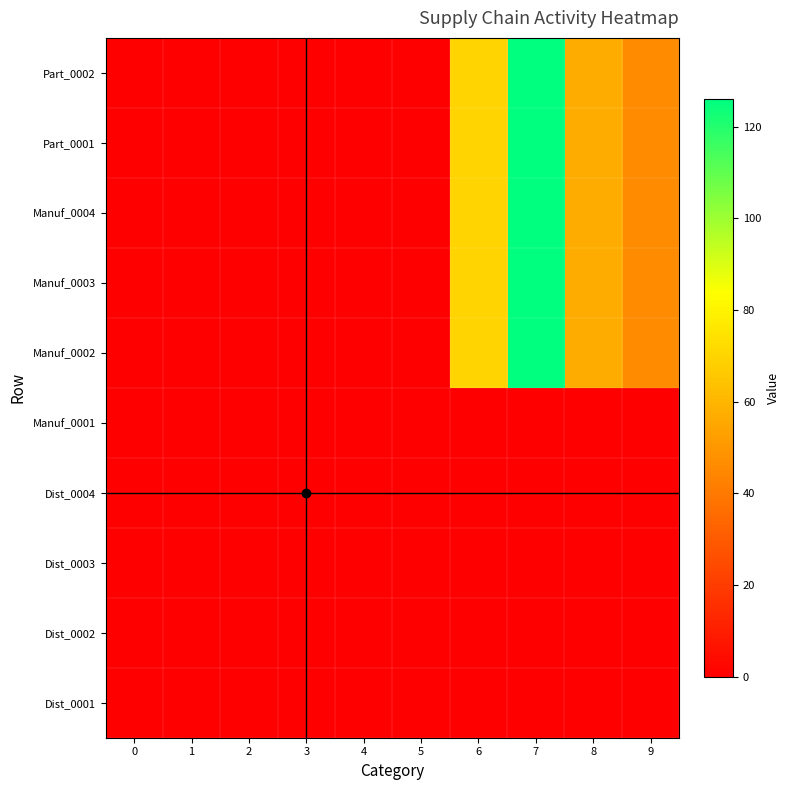

Reading right to left, extract all data points from this chart.

Dist_0001: 9=0	8=0	7=0	6=0	5=0	4=0	3=0	2=0	1=0	0=0
Dist_0002: 9=0	8=0	7=0	6=0	5=0	4=0	3=0	2=0	1=0	0=0
Dist_0003: 9=0	8=0	7=0	6=0	5=0	4=0	3=0	2=0	1=0	0=0
Dist_0004: 9=0	8=0	7=0	6=0	5=0	4=0	3=0	2=0	1=0	0=0
Manuf_0001: 9=0	8=0	7=0	6=0	5=0	4=0	3=0	2=0	1=0	0=0
Manuf_0002: 9=46	8=57	7=126	6=70	5=0	4=0	3=0	2=0	1=0	0=0
Manuf_0003: 9=46	8=57	7=126	6=70	5=0	4=0	3=0	2=0	1=0	0=0
Manuf_0004: 9=46	8=57	7=126	6=70	5=0	4=0	3=0	2=0	1=0	0=0
Part_0001: 9=46	8=57	7=126	6=70	5=0	4=0	3=0	2=0	1=0	0=0
Part_0002: 9=46	8=57	7=126	6=70	5=0	4=0	3=0	2=0	1=0	0=0